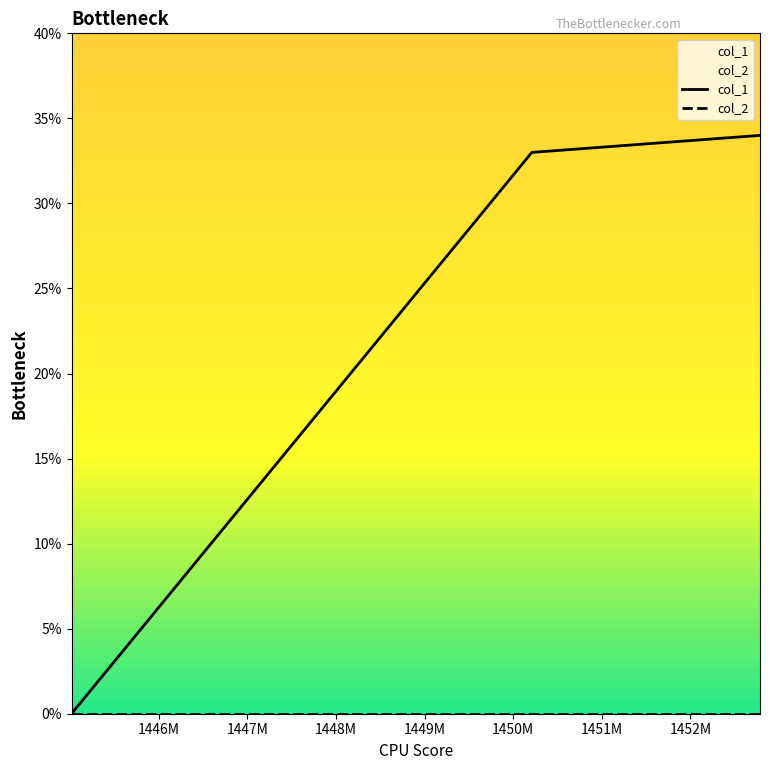

Which series has the largest total across all categories?

col_1